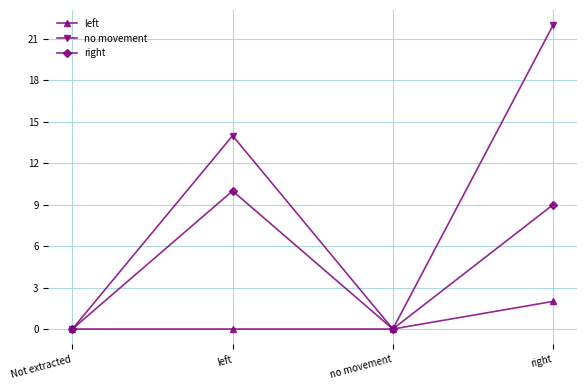

At which category is the sum across all series the highest?

right